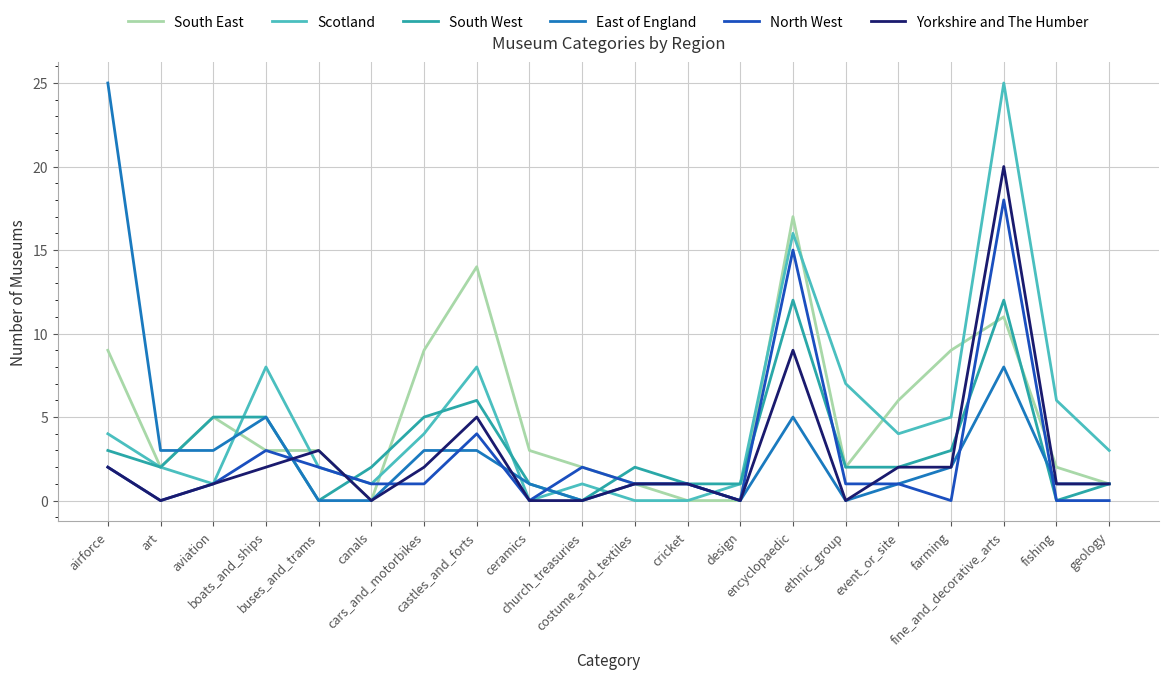

After their last crossing, which series has the higher values: East of England or Scotland?

Scotland